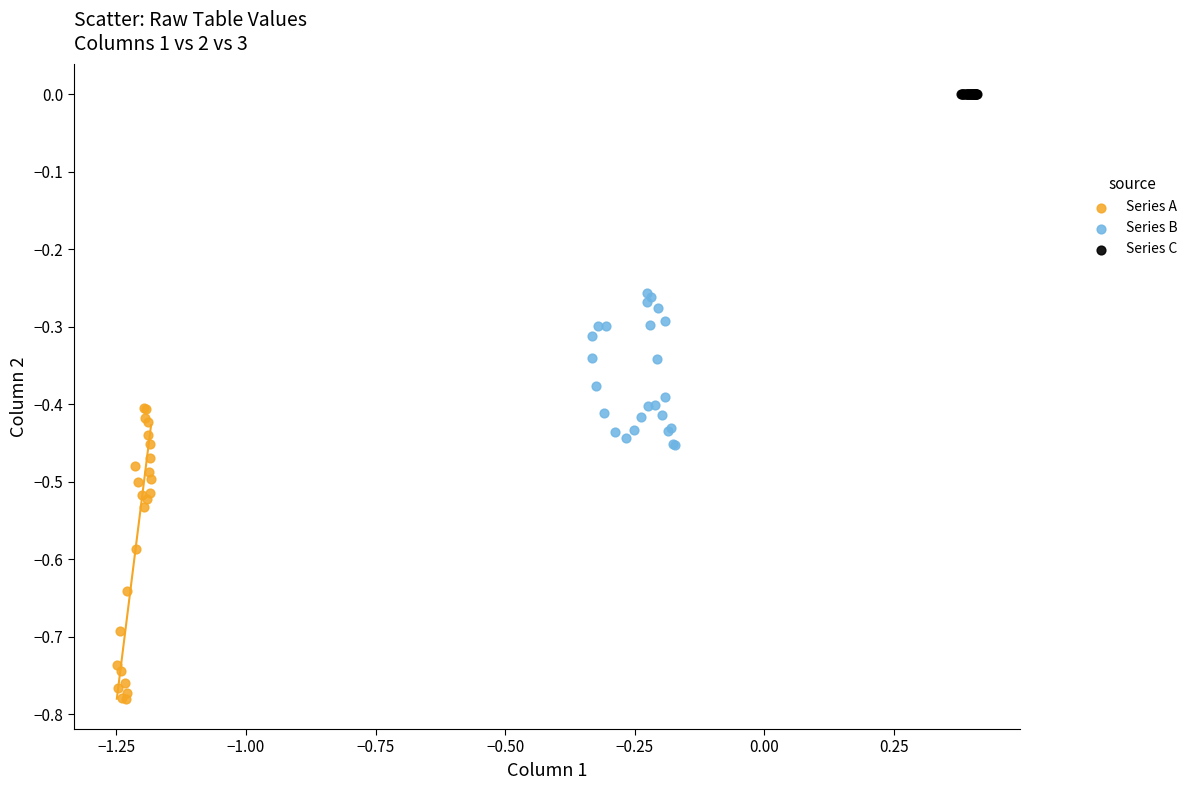

Which series contains the highest Y value?

Series C